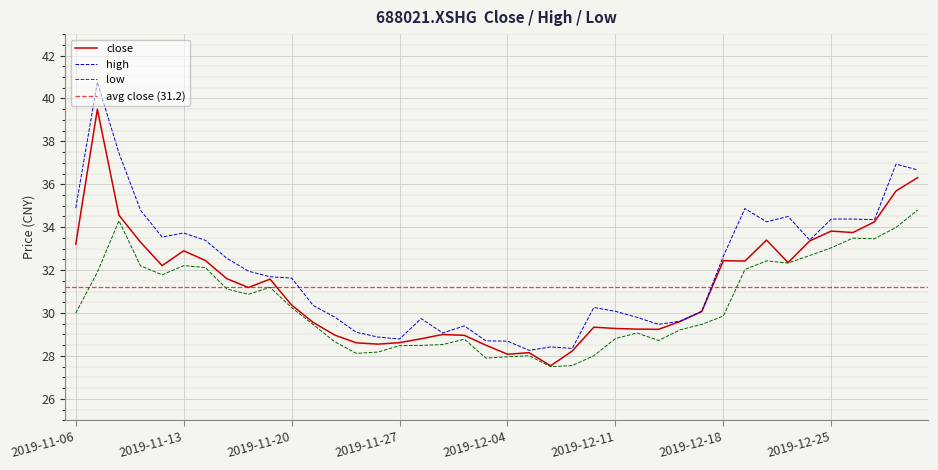

Is this an area chart (filled region under the line)?

No